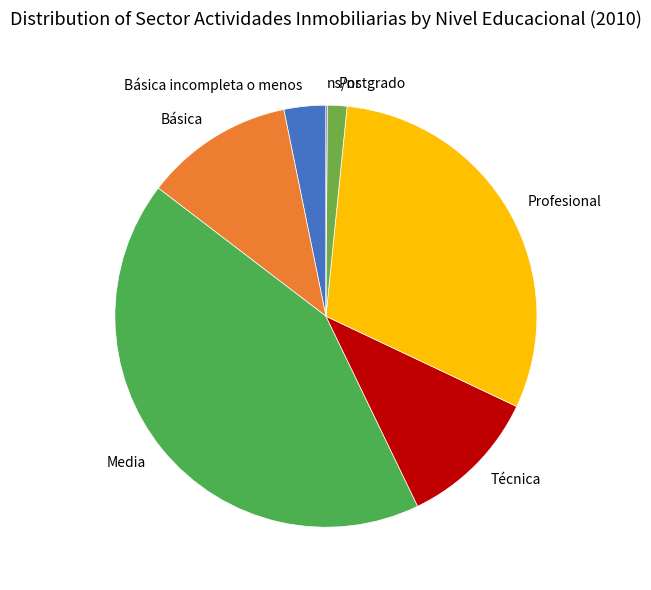

True or false: Media accounts for 49% of the total.

False